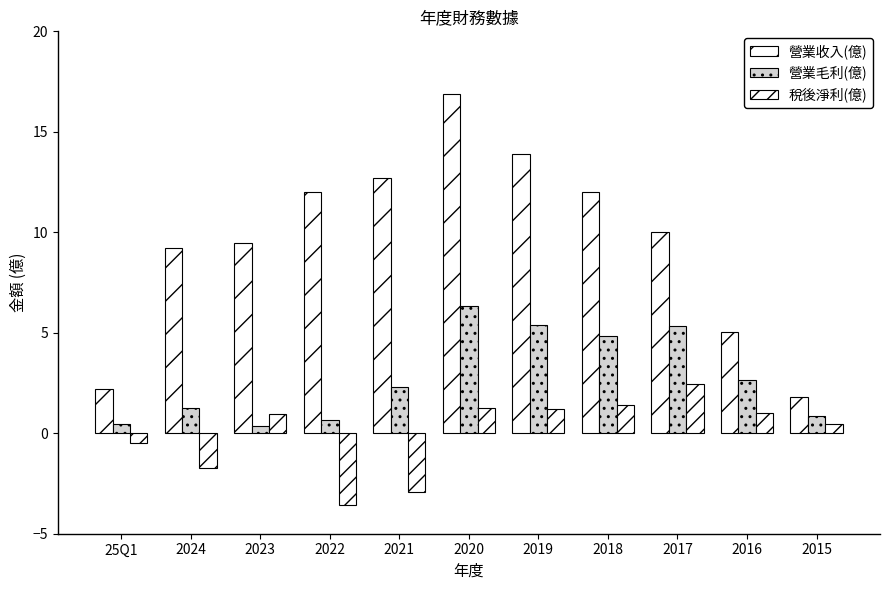

Which series has the largest range (max minus min)?

營業收入(億)